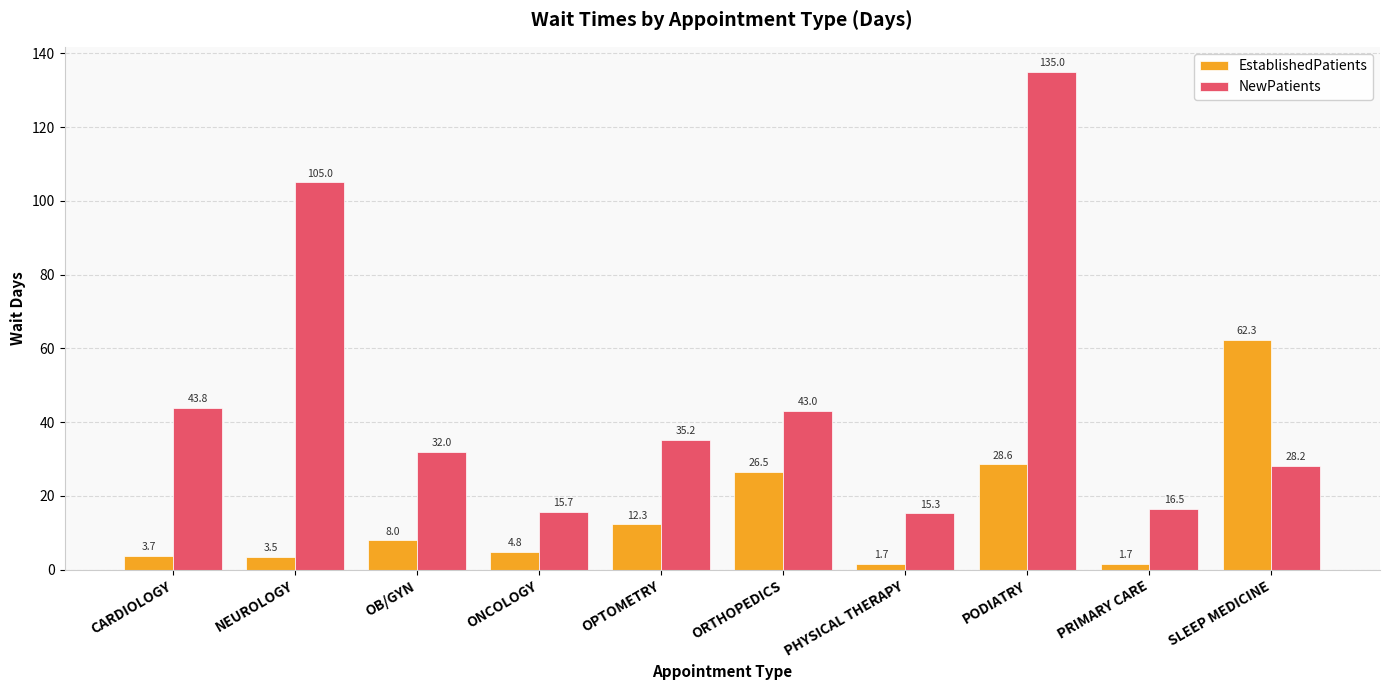

What is the total value across all series at NEUROLOGY?

108.5